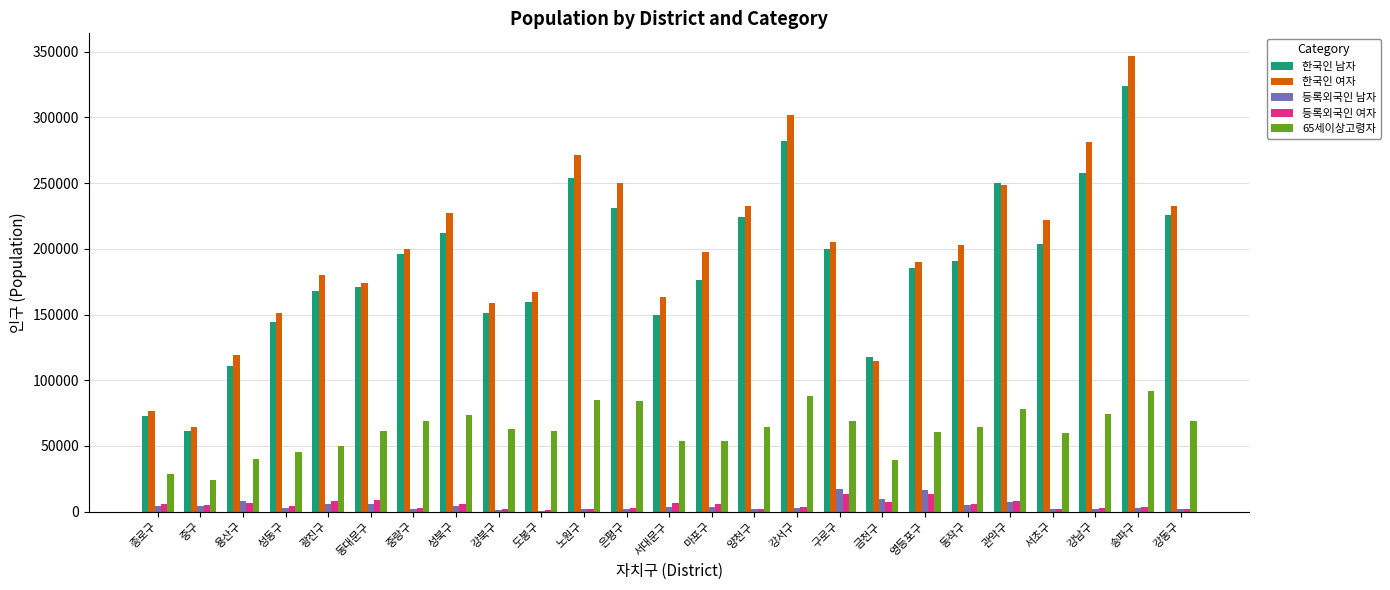

Is it true that 65세이상고령자 equals 40589 at 양천구?

False